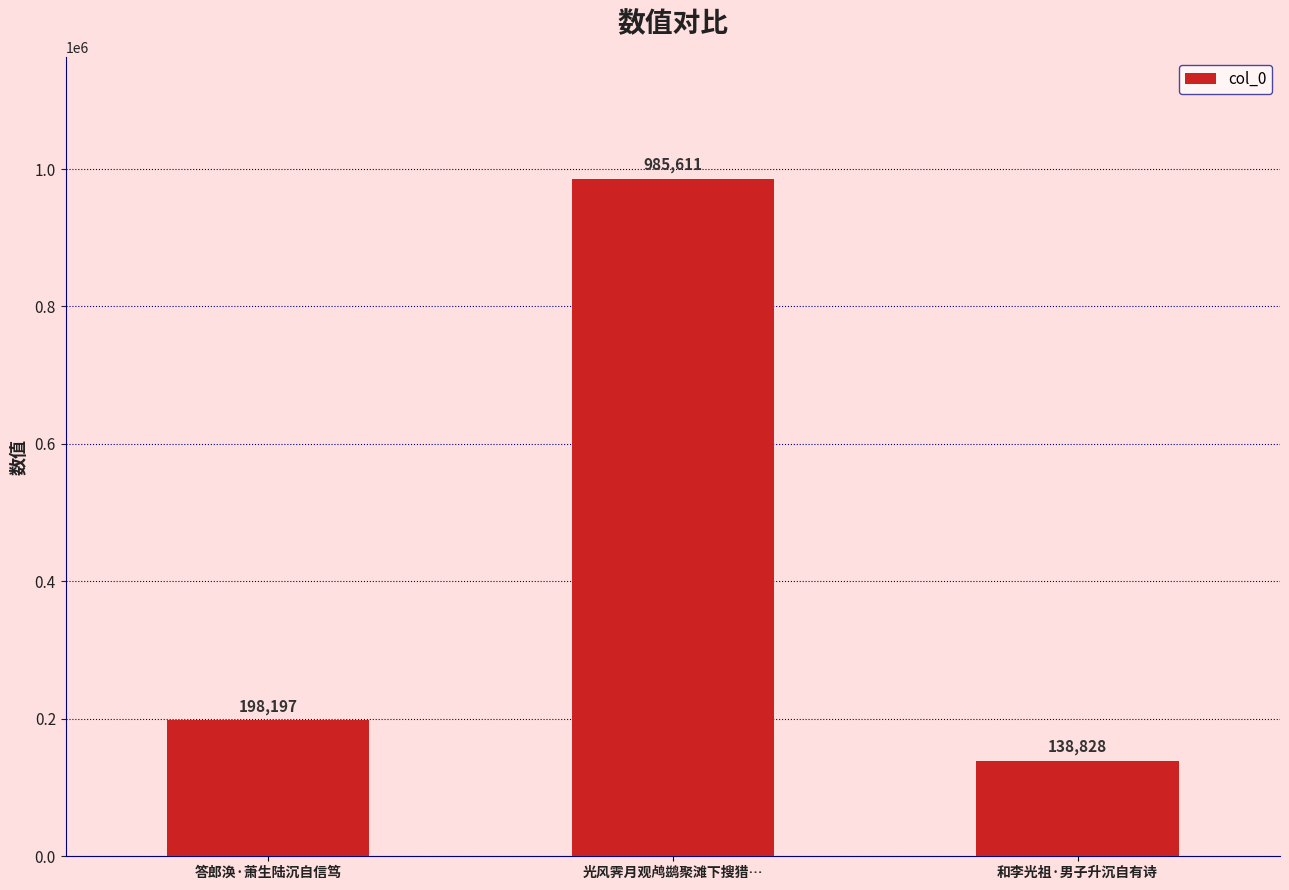

What is the difference between the maximum and second lowest values?

787414